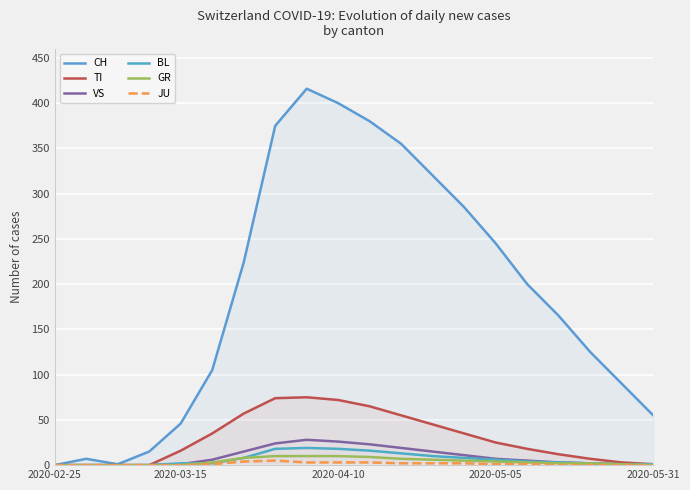

Reading left to right, transcribe all the data shown in this chart.

CH: 0	7	1	15	46	105	224	375	416	400	380	355	320	285	245	200	165	125	90	55
TI: 0	0	0	0	16	35	57	74	75	72	65	55	45	35	25	18	12	7	3	1
VS: 0	0	0	0	1	6	15	24	28	26	23	19	15	11	7	5	3	2	1	0
BL: 0	0	0	0	2	2	8	18	19	18	16	13	10	8	6	4	3	2	1	1
GR: 0	0	0	0	0	3	8	10	10	10	9	7	6	5	4	3	2	2	1	0
JU: 0	0	0	0	0	1	4	5	3	3	3	2	2	2	1	1	0	0	0	0